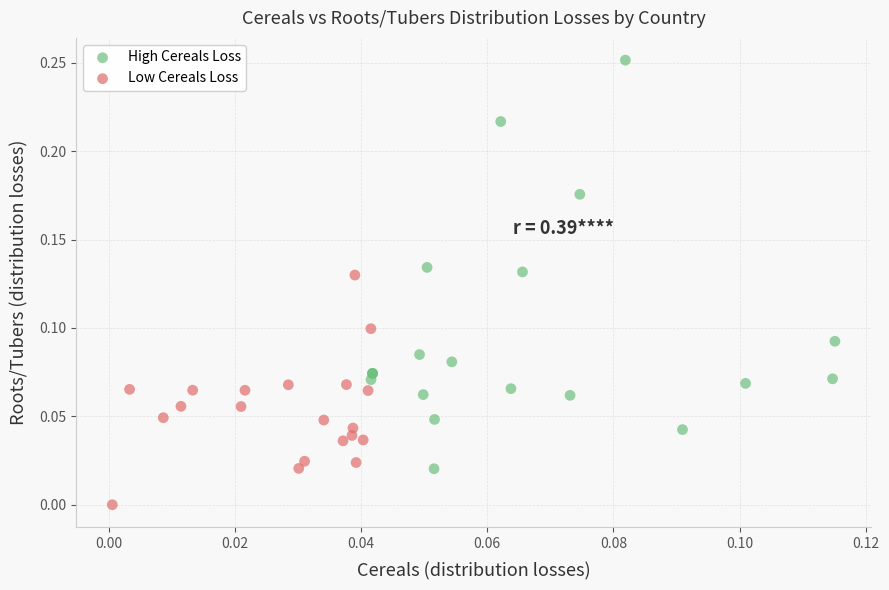

Which series has the widest spread of Y values?

High Cereals Loss